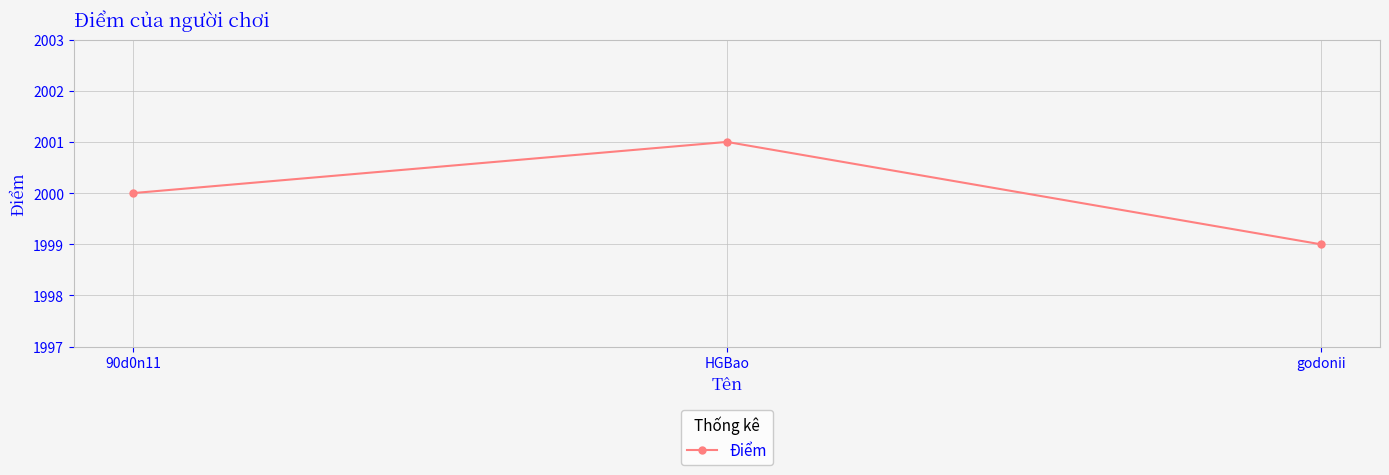

What is the sum of the values at 90d0n11 and HGBao?

4001